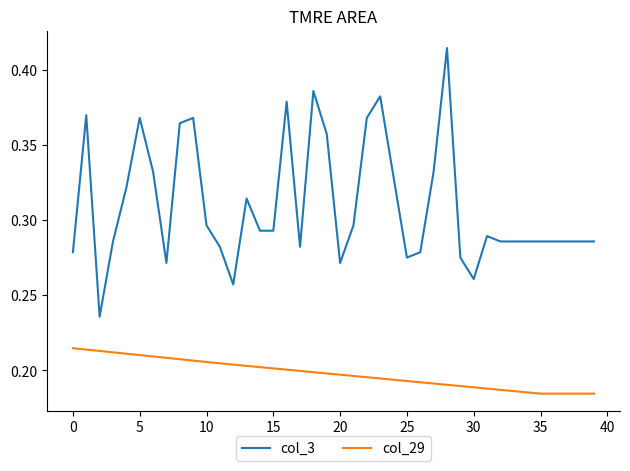

What are all the series names shown in the legend?

col_3, col_29